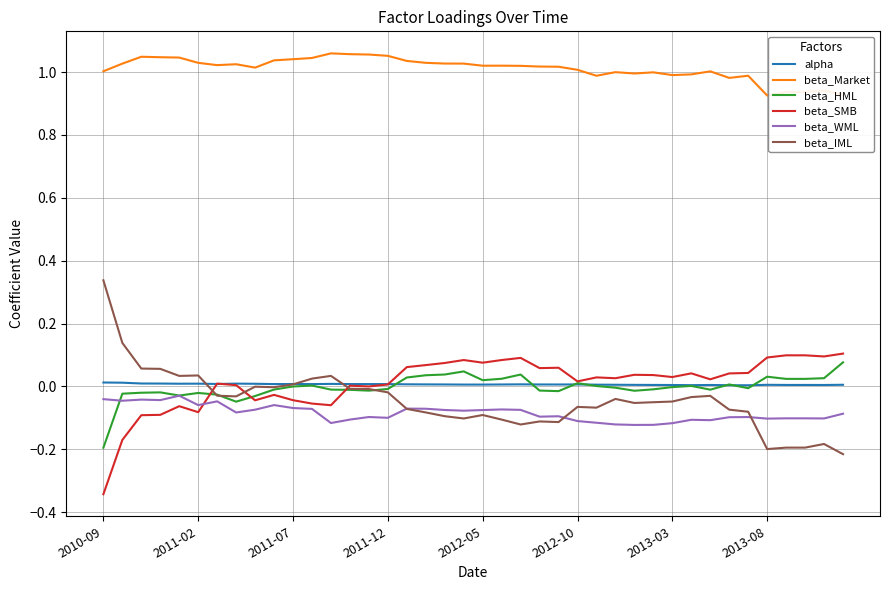

True or false: beta_WML and beta_Market intersect in this chart.

False